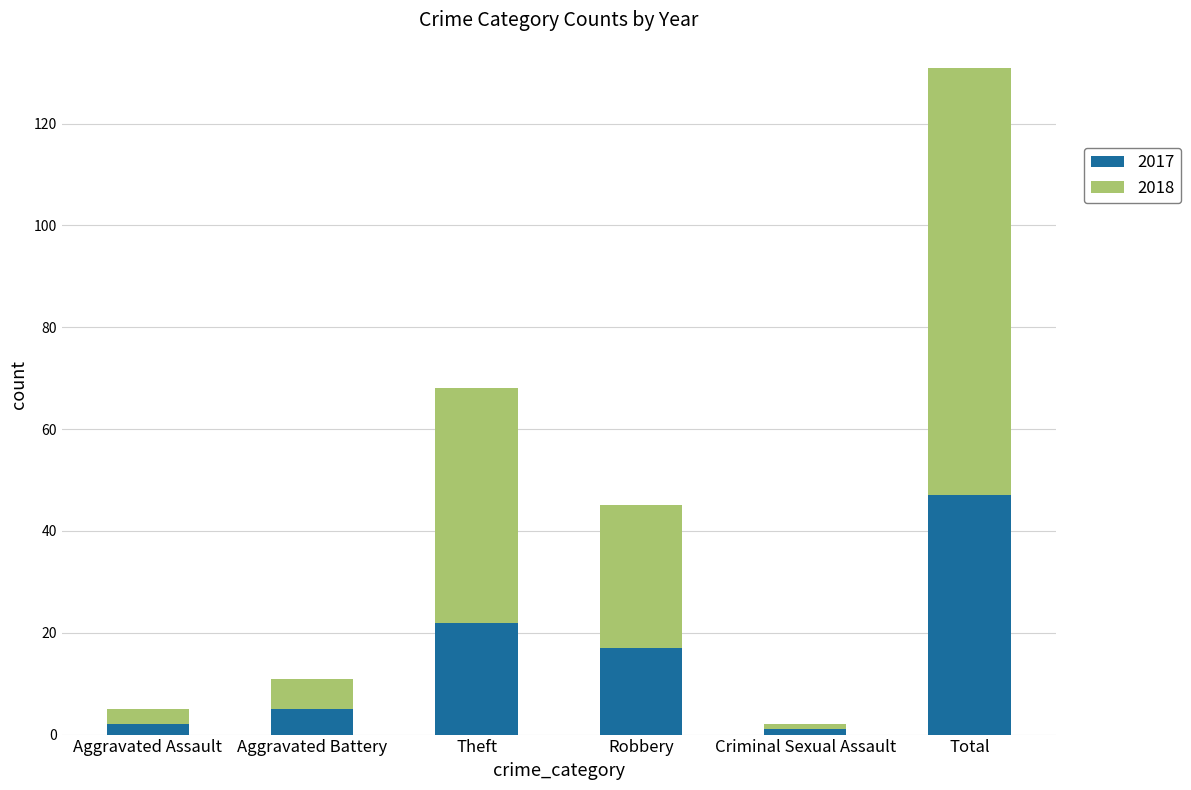

Where is 2017 nearest to the value 24?

Theft